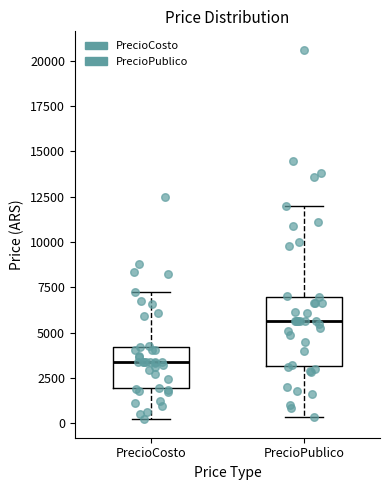

Which box is the tallest, from its lower edge to its upper edge?

PrecioPublico